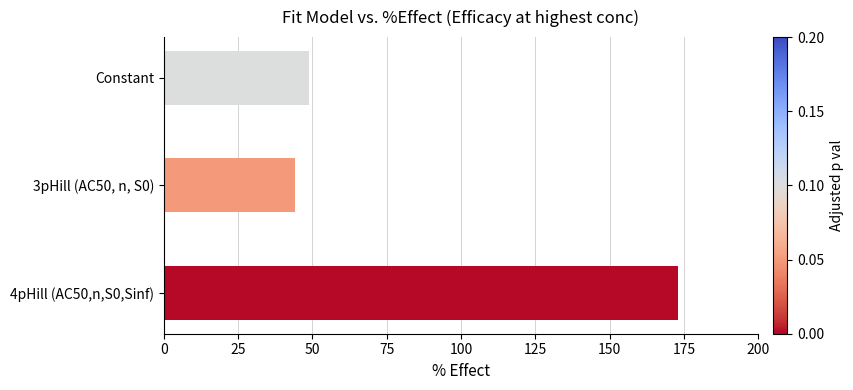

What is the average value?

89